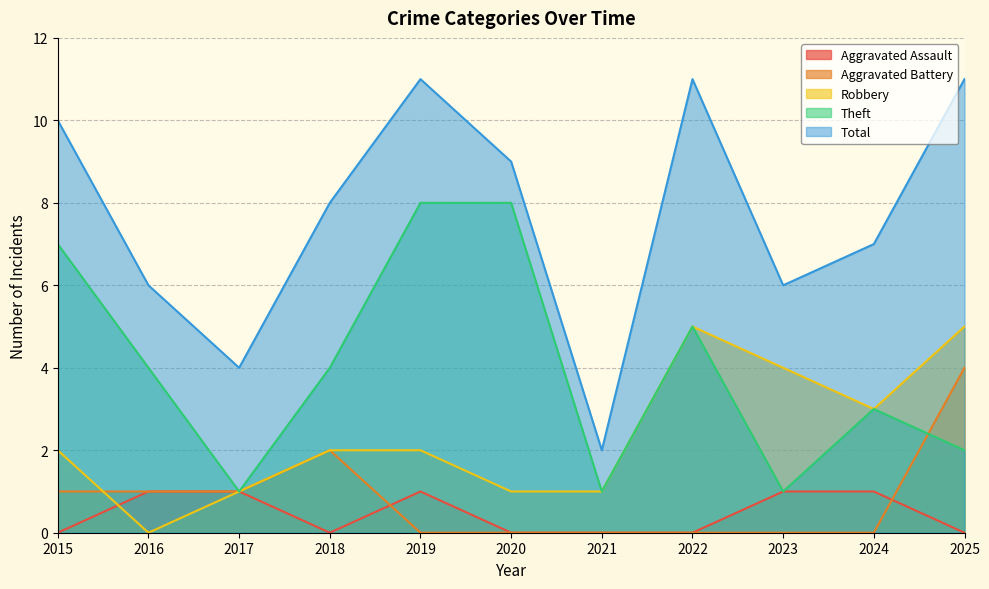

What is the maximum value for Theft?

8